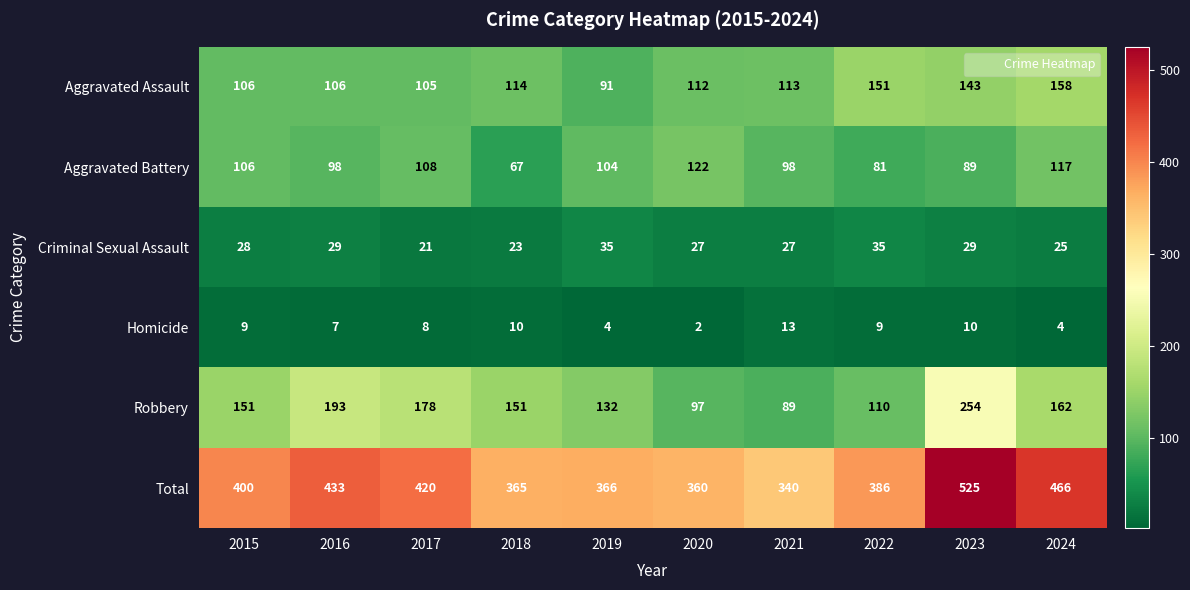

What is the difference between the maximum and minimum values in the Aggravated Battery series?

55